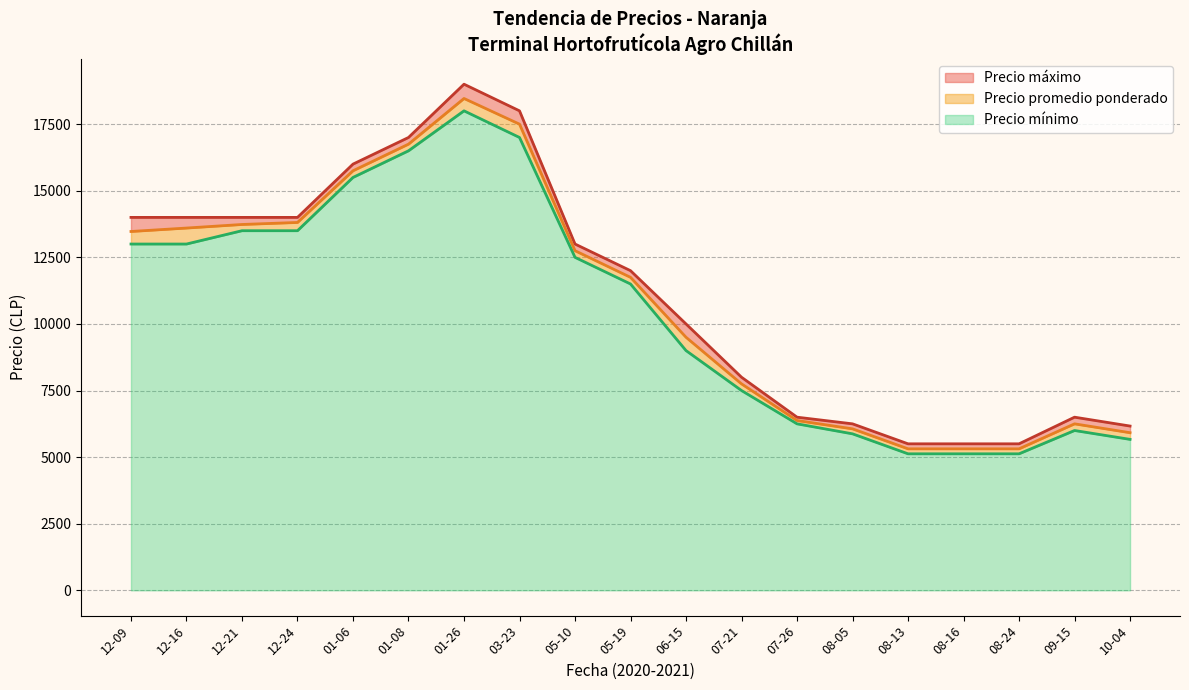

Which series has the largest total across all categories?

Precio maximo